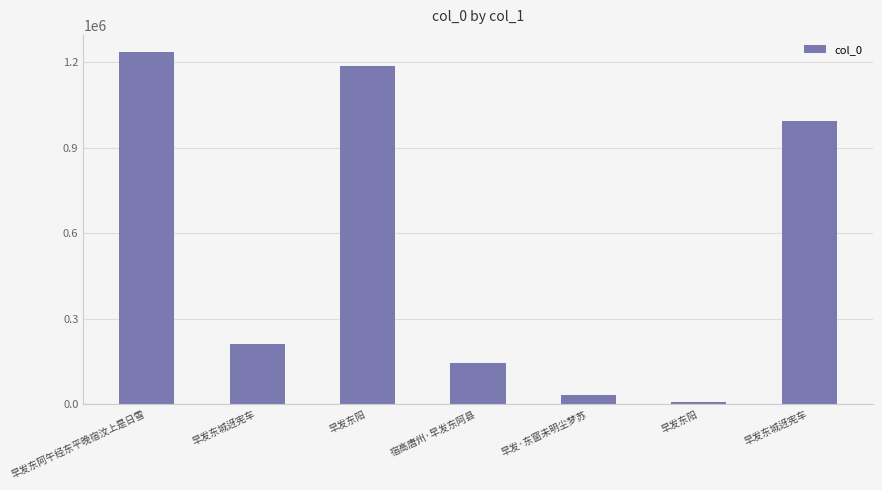

Which label corresponds to the smallest value in the chart?

早发东阳